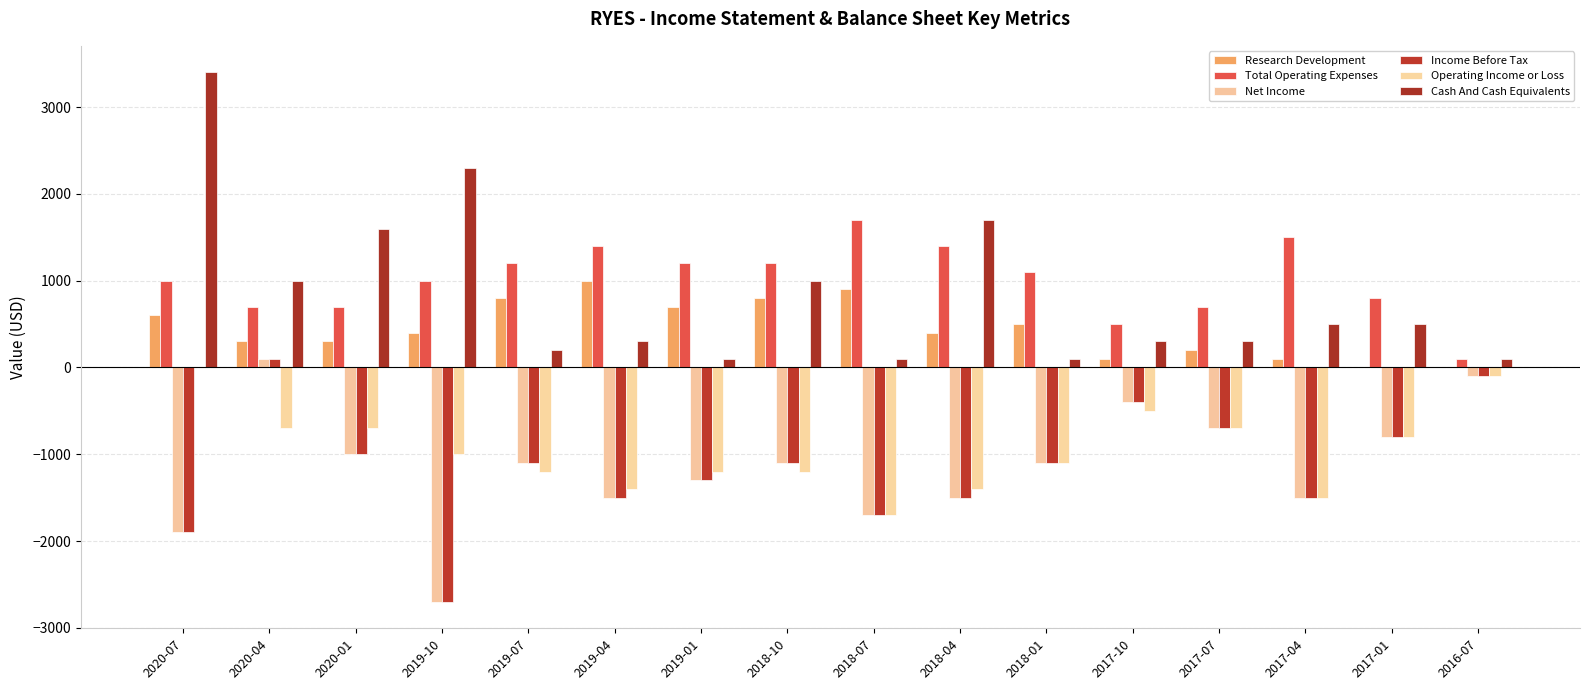

Is it true that Operating Income or Loss equals -49 at 2016-07?

False